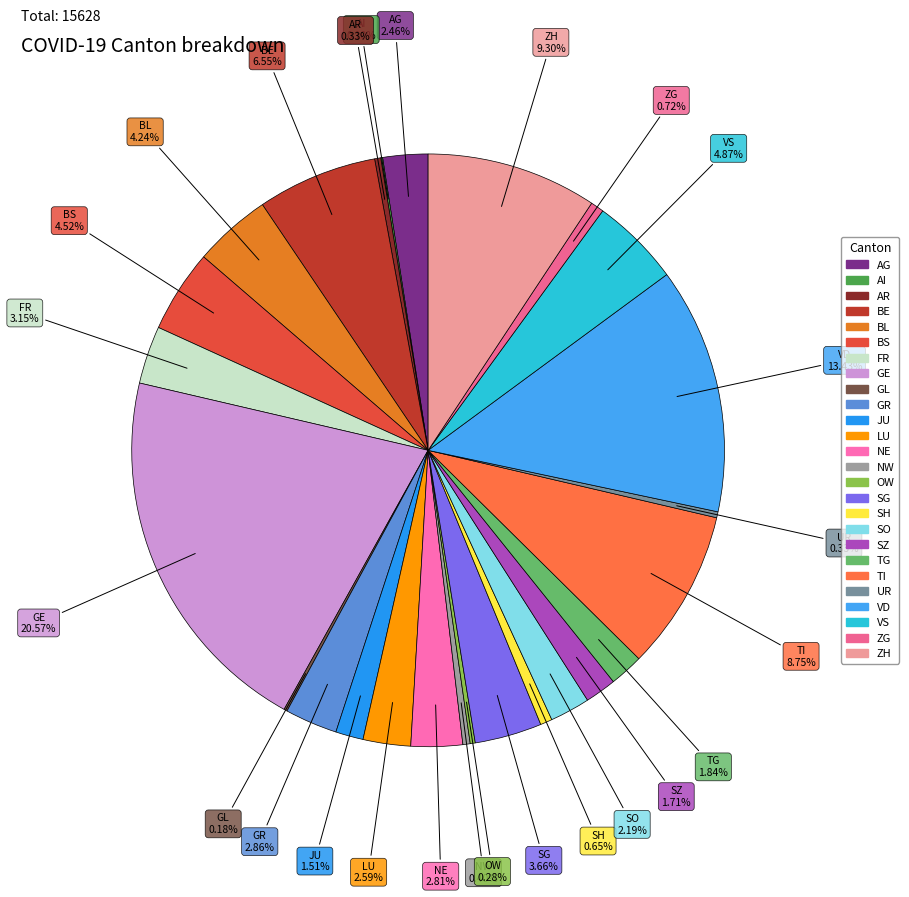

What is the ratio of the value at BL to the value at UR?

13.0